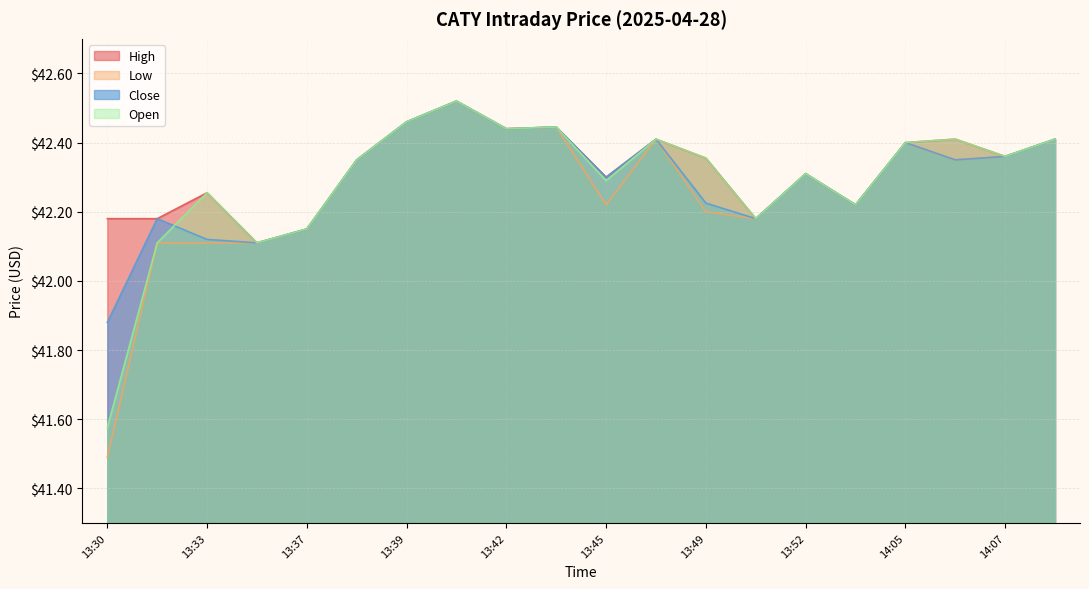

Is it true that Low equals 70.8 at 14:11?

False